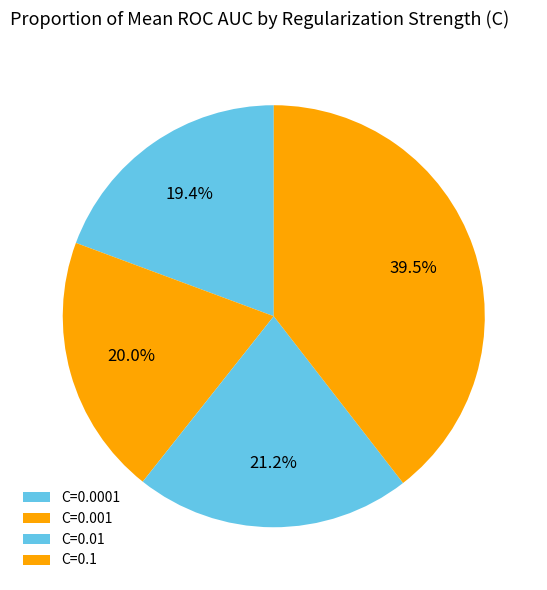

Which slice is the smallest?

C=0.0001